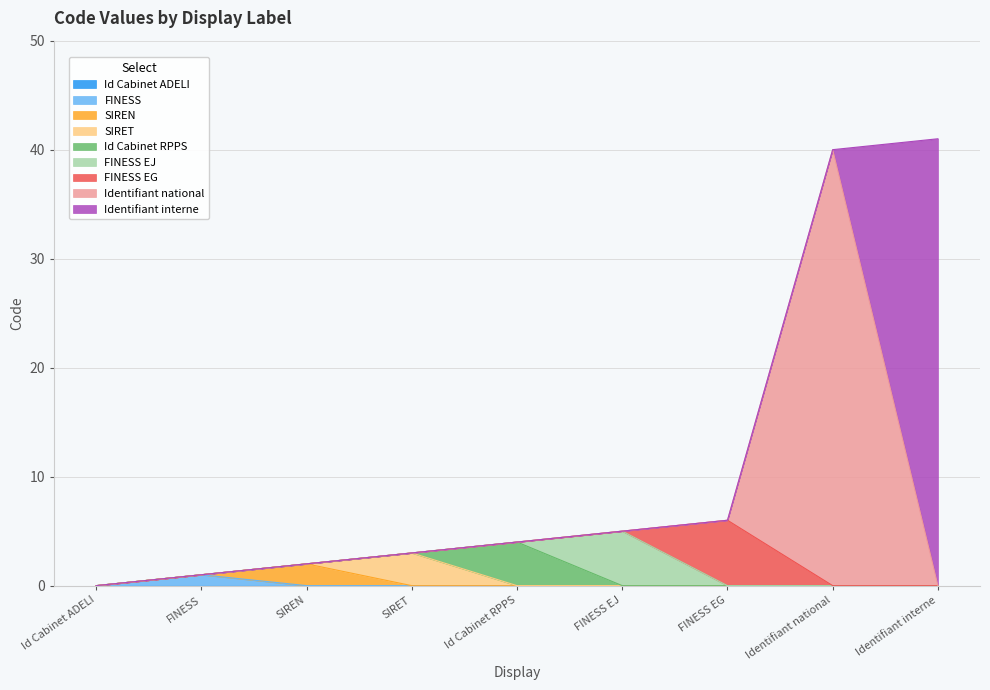

Rank the categories by value from lowest to highest.

Id Cabinet ADELI, FINESS, SIREN, SIRET, Id Cabinet RPPS, FINESS EJ, FINESS EG, Identifiant national, Identifiant interne